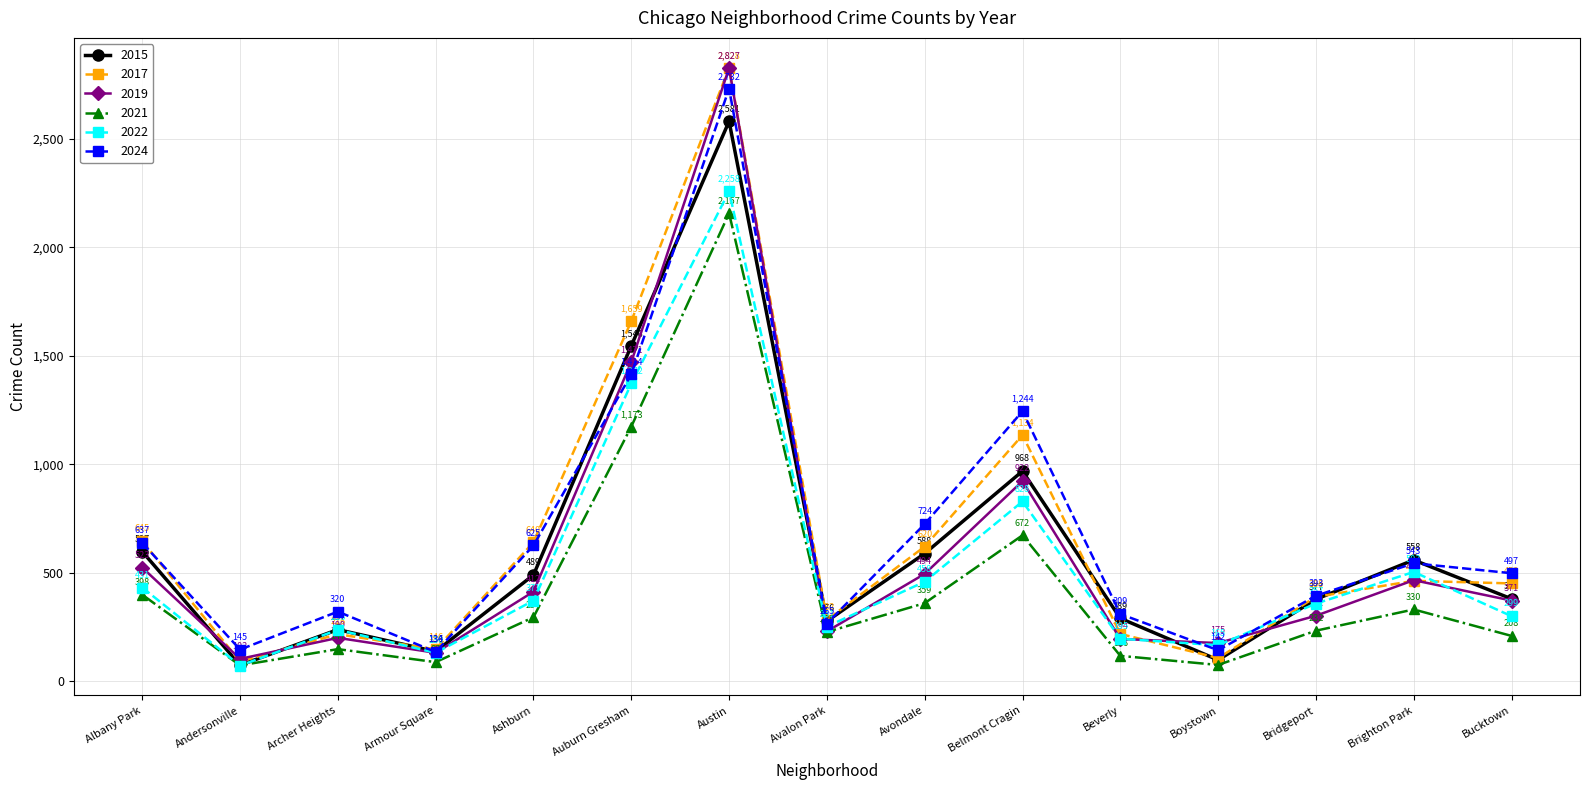

True or false: 2021 and 2017 cross at least once.

False